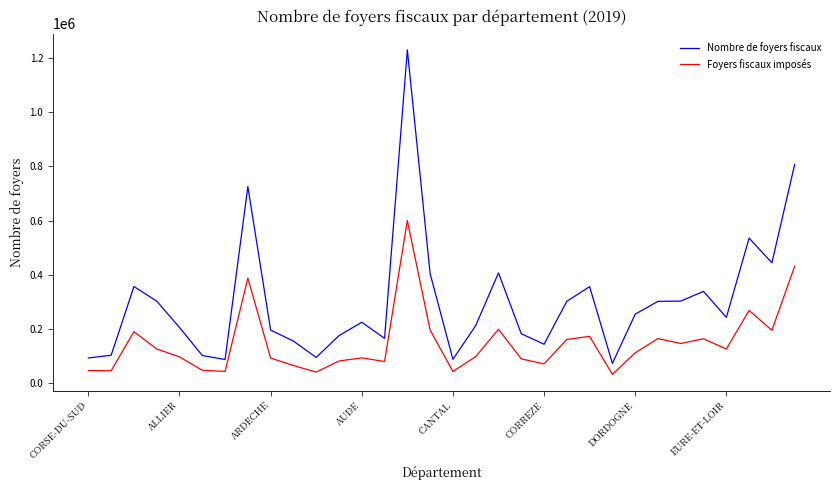

List the series in order of their peak value, lowest first.

Foyers fiscaux imposés, Nombre de foyers fiscaux